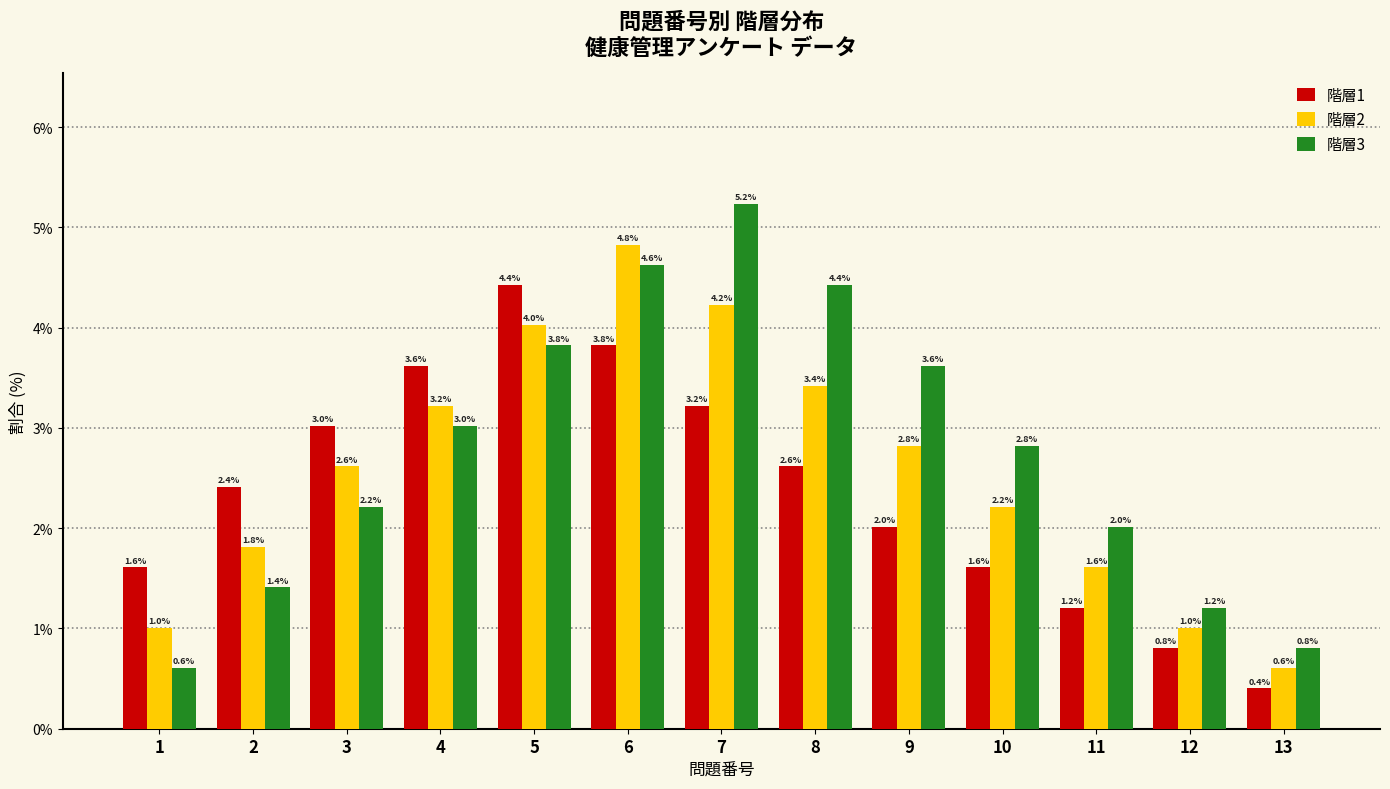

Rank the series at 12 from highest to lowest value.

階層3, 階層2, 階層1